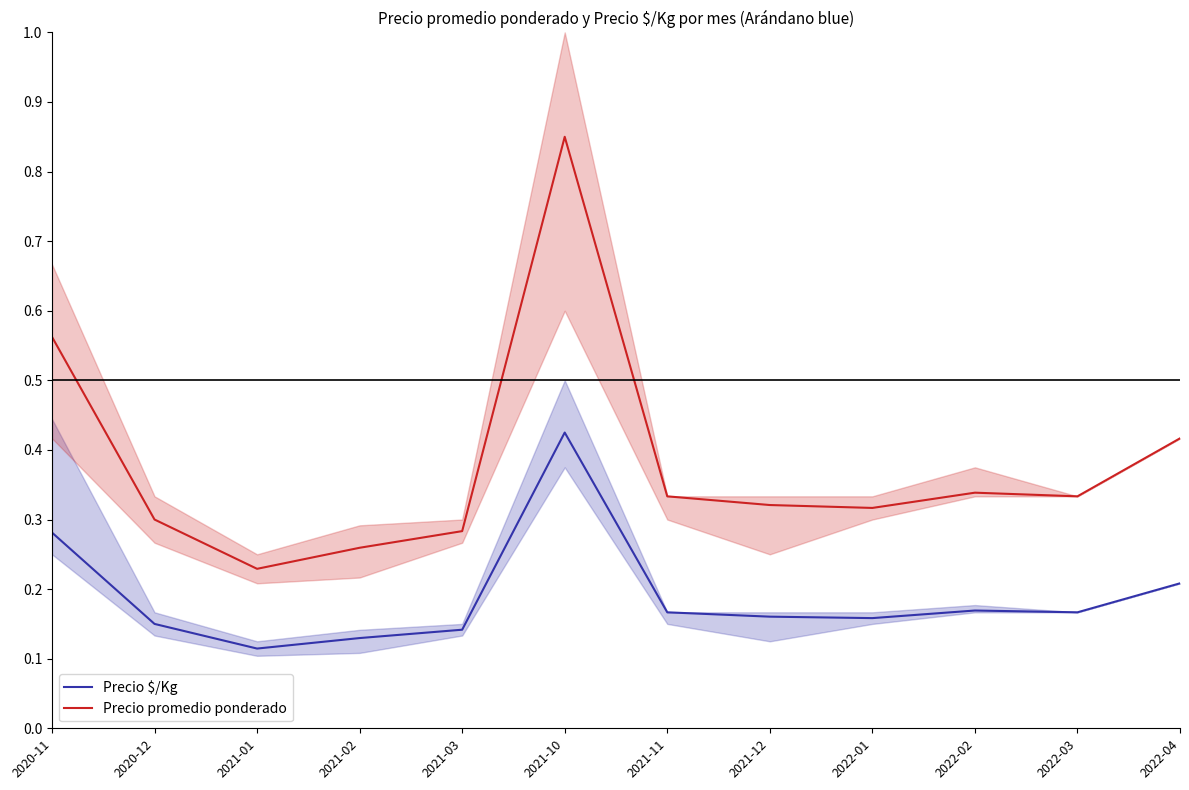

Which series has the largest total across all categories?

Precio promedio ponderado